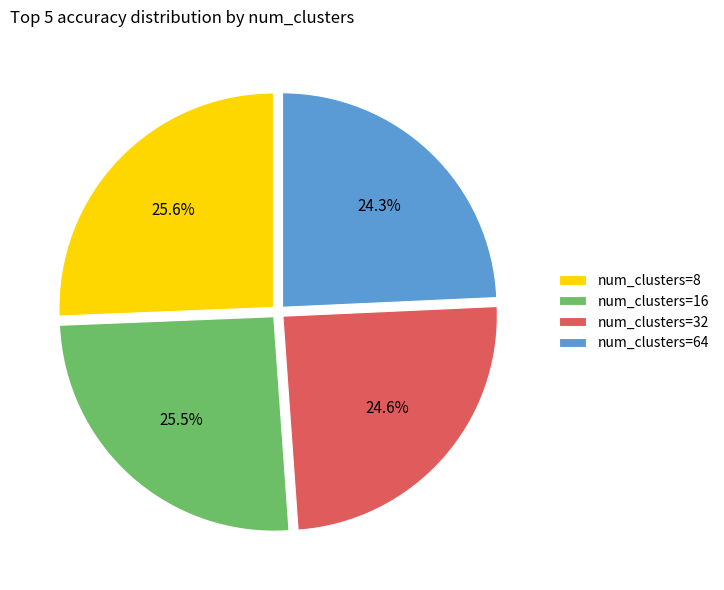

What is the total percentage of num_clusters=32 and num_clusters=64?

48.9%